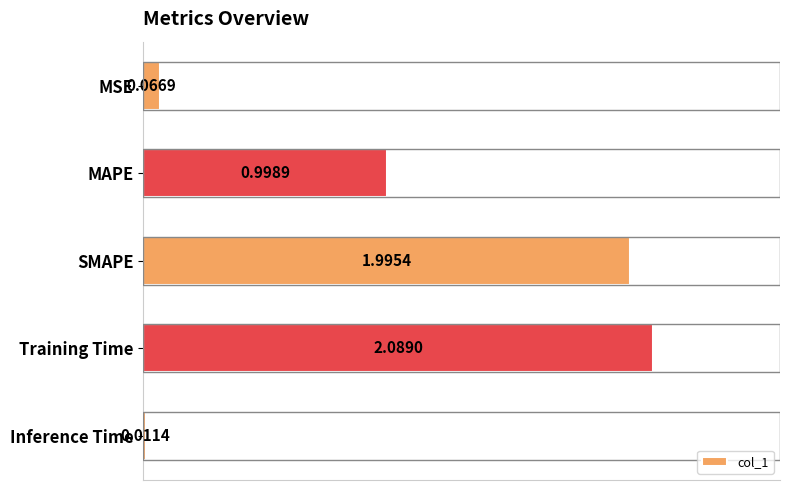

Which has a higher value, Training Time or SMAPE?

Training Time